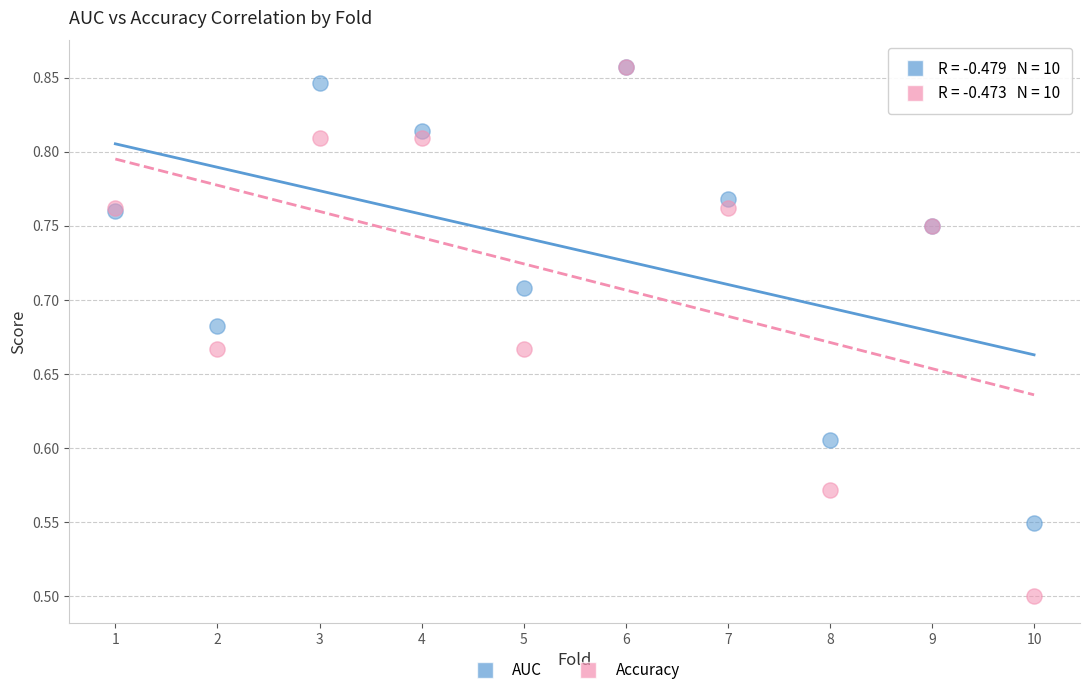

What are all the series names shown in the legend?

AUC, Accuracy